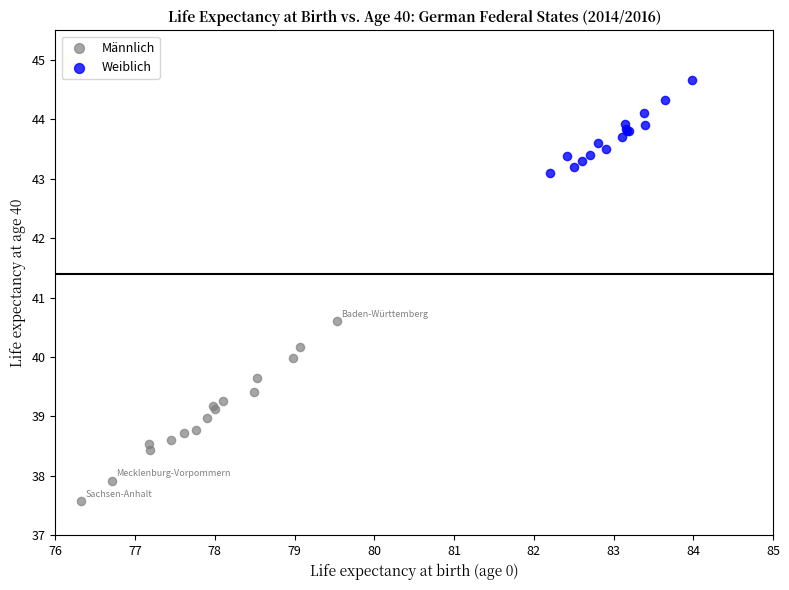

What are all the series names shown in the legend?

Männlich, Weiblich